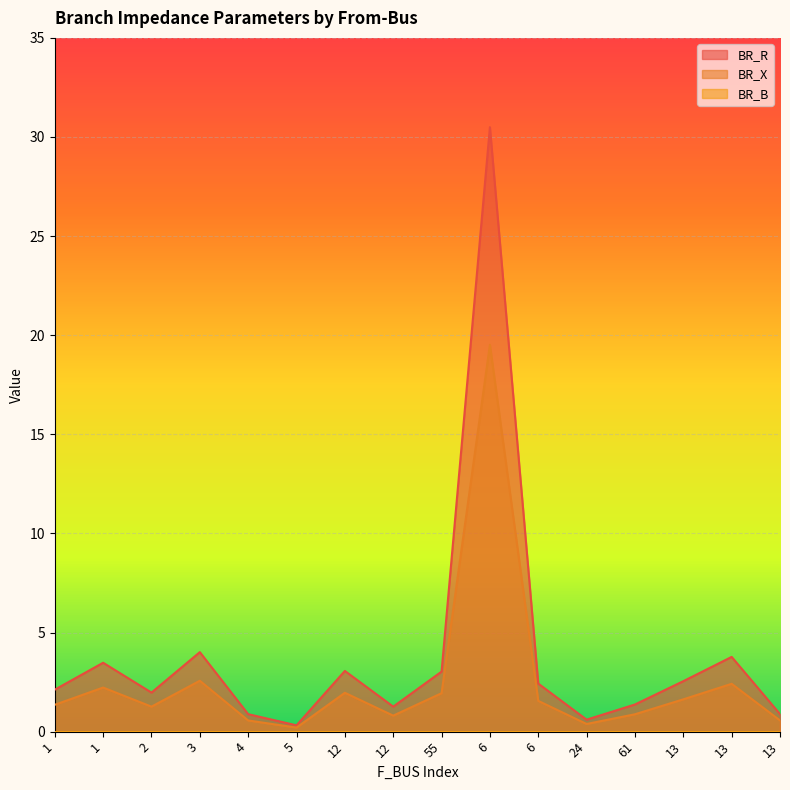

True or false: BR_R and BR_X cross at least once.

False